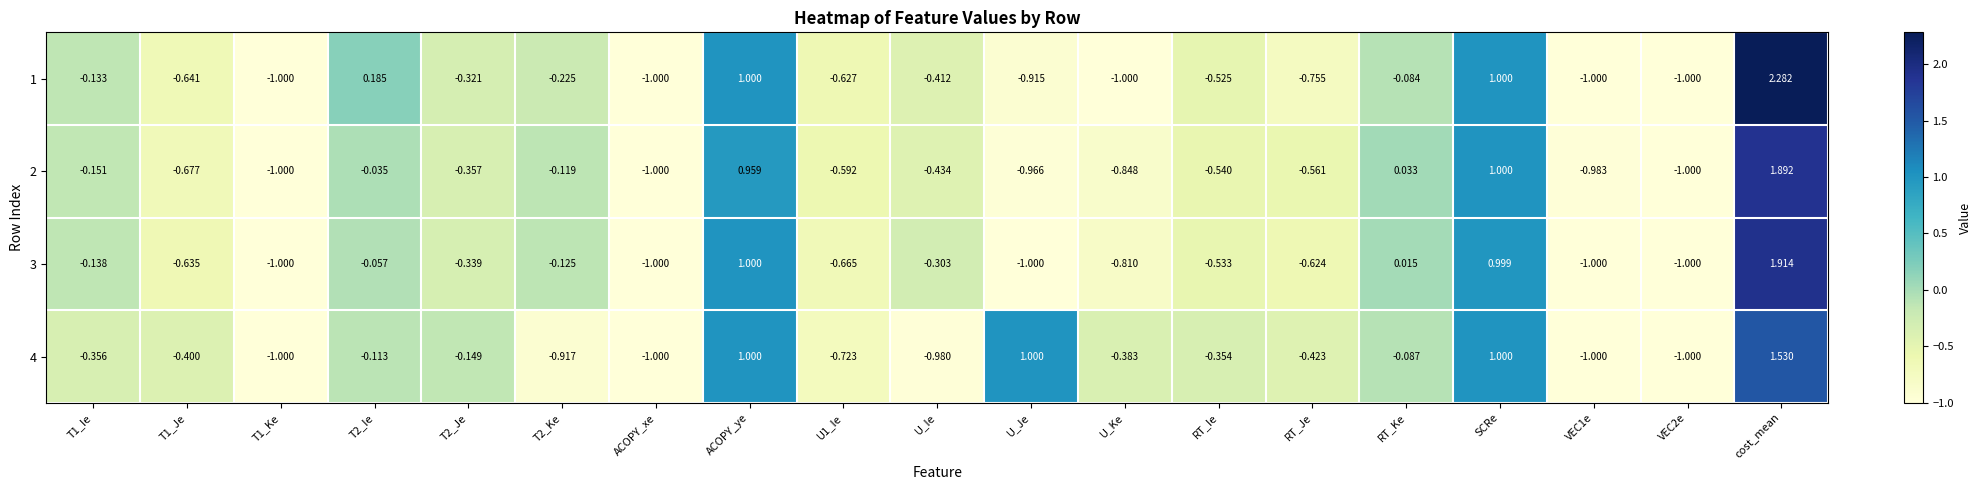

At which label is 3 closest to 0?

RT_Ke